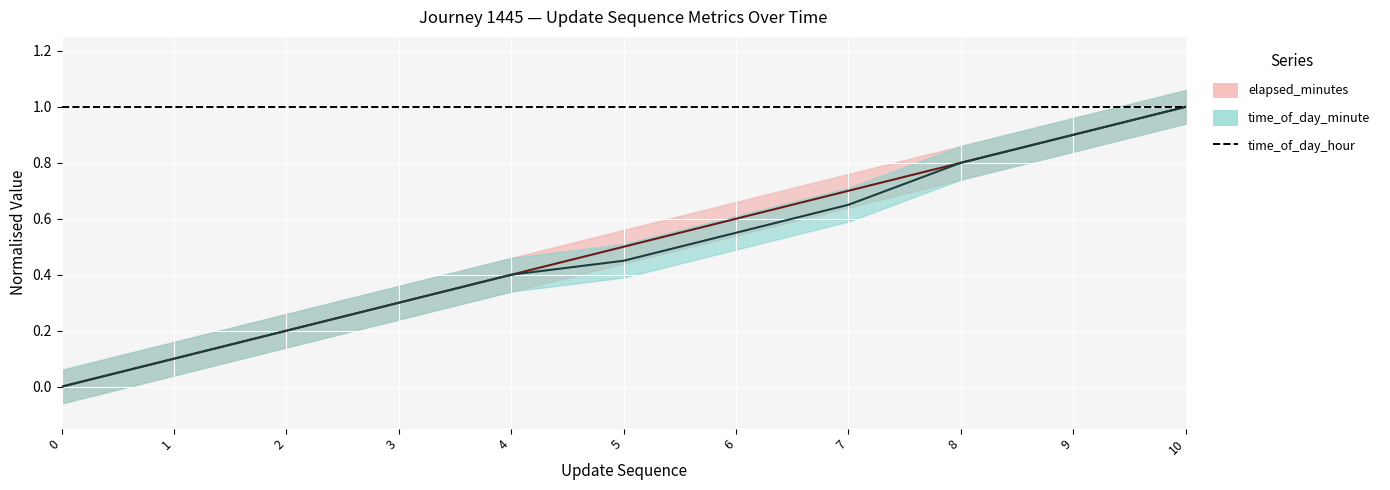

How many values in update_sequence are above zero?

10